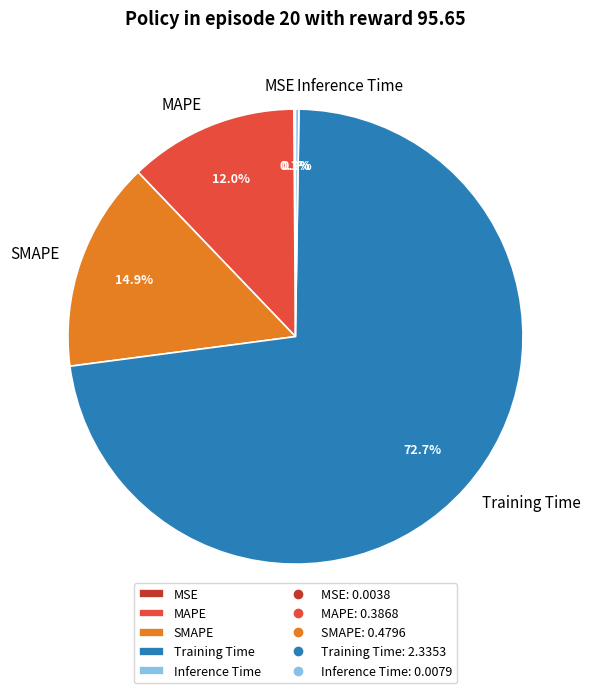

Which slice is the largest?

Training Time